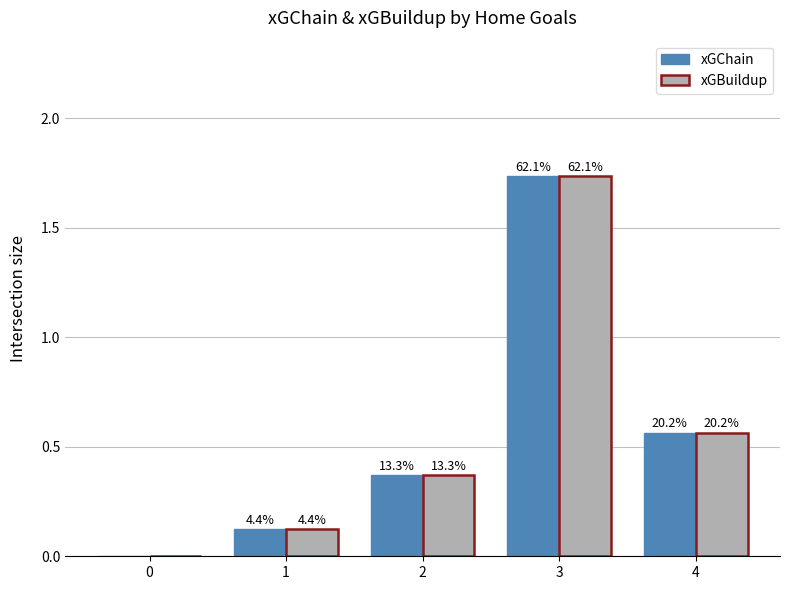

The value of xGChain at 2 is 0.5. True or false?

False